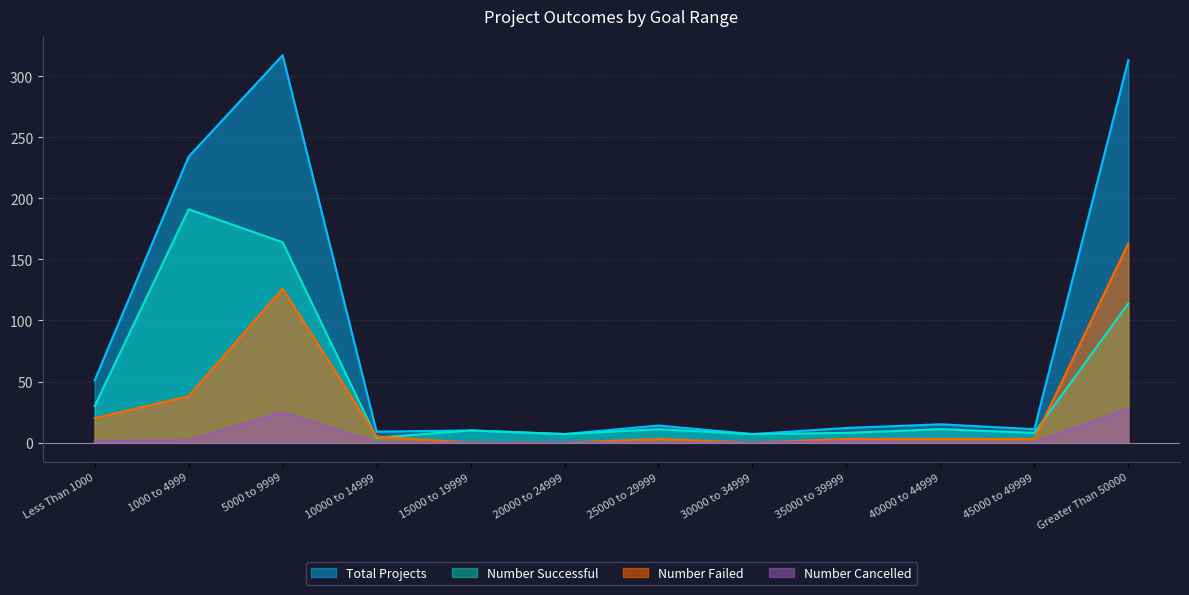

Where does the Number Failed series first go above 3?

Less Than 1000